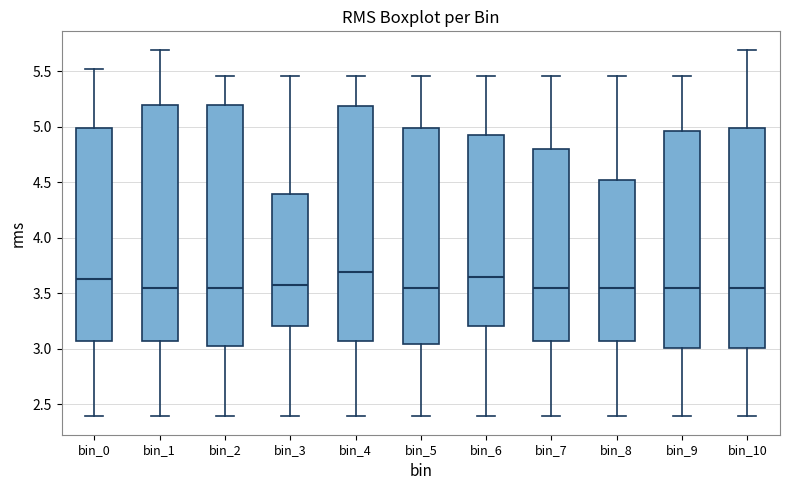

Reading left to right, transcribe this box plot: for each box, give where its median line is, the range the box spans, and where its two whiskers end, as read against the y-axis. The values are not printed on the chart, so give them approximately, as read against the axis.

bin_0: median 3.65, box 3.05 to 5.00, whiskers 2.40 to 5.50
bin_1: median 3.55, box 3.05 to 5.20, whiskers 2.40 to 5.70
bin_2: median 3.55, box 3.00 to 5.20, whiskers 2.40 to 5.45
bin_3: median 3.55, box 3.20 to 4.40, whiskers 2.40 to 5.45
bin_4: median 3.70, box 3.05 to 5.20, whiskers 2.40 to 5.45
bin_5: median 3.55, box 3.05 to 5.00, whiskers 2.40 to 5.45
bin_6: median 3.65, box 3.20 to 4.95, whiskers 2.40 to 5.45
bin_7: median 3.55, box 3.05 to 4.80, whiskers 2.40 to 5.45
bin_8: median 3.55, box 3.05 to 4.50, whiskers 2.40 to 5.45
bin_9: median 3.55, box 3.00 to 4.95, whiskers 2.40 to 5.45
bin_10: median 3.55, box 3.00 to 5.00, whiskers 2.40 to 5.70